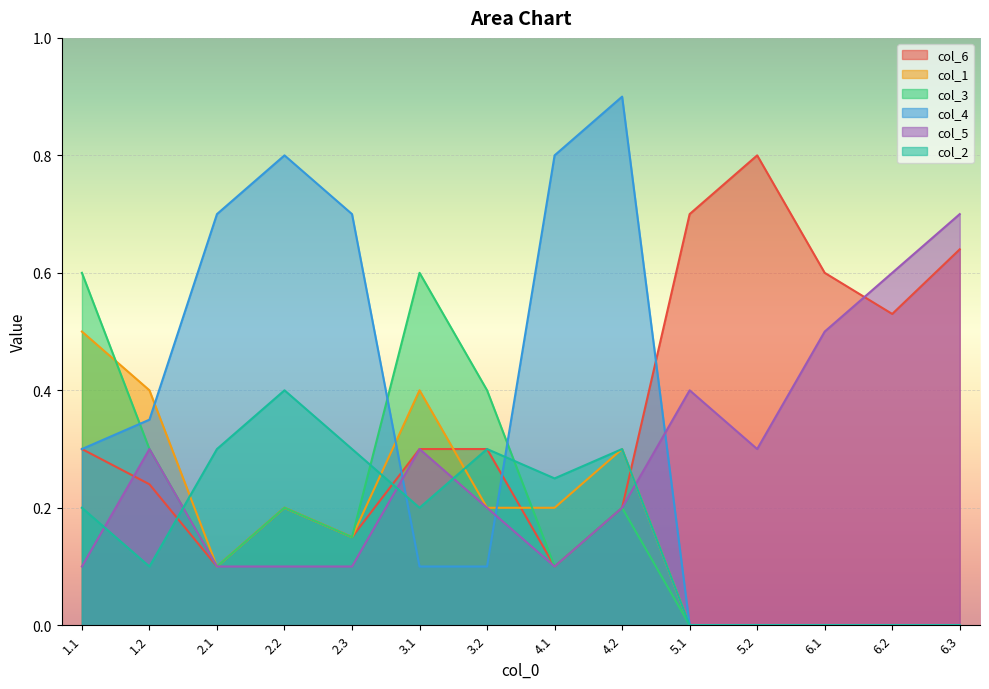

How many times do col_3 and col_4 cross each other?

3